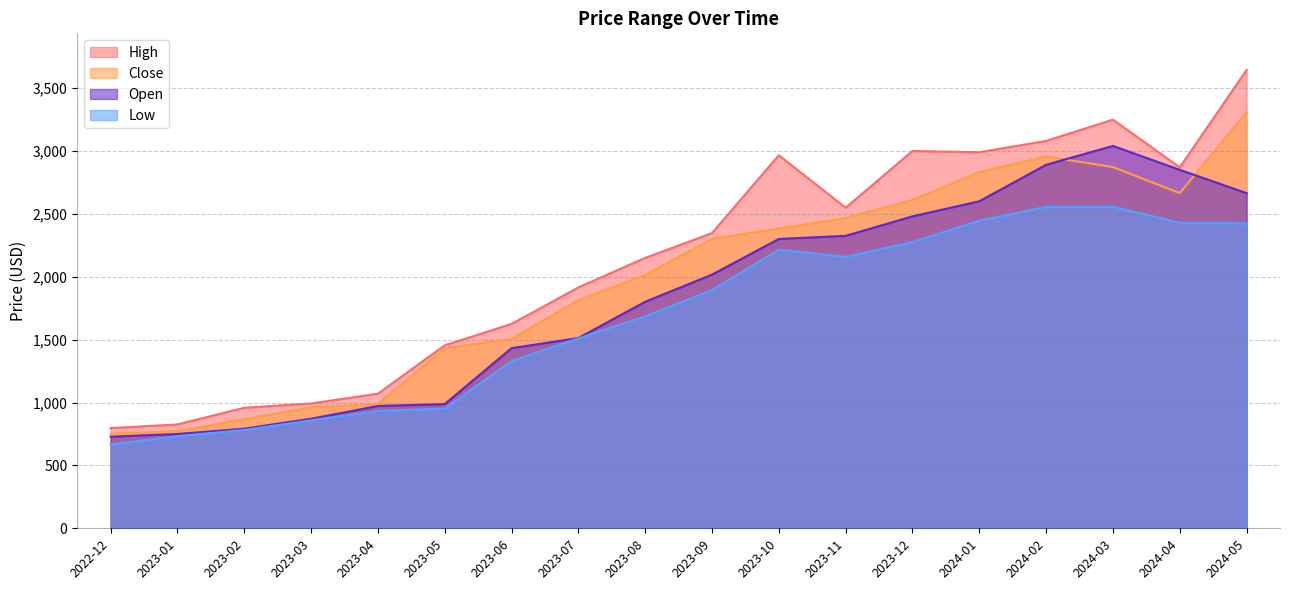

Is the value of Low at 2024-05 greater than the value of Open at 2023-06?

Yes